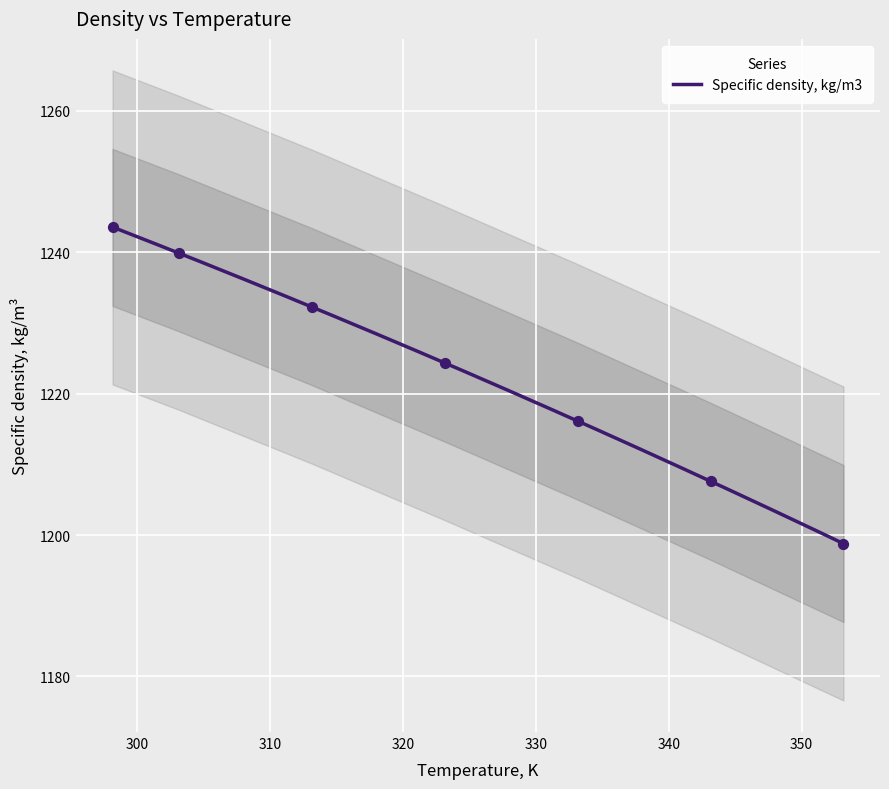

Which has a higher value, 333.15 or 343.15?

333.15